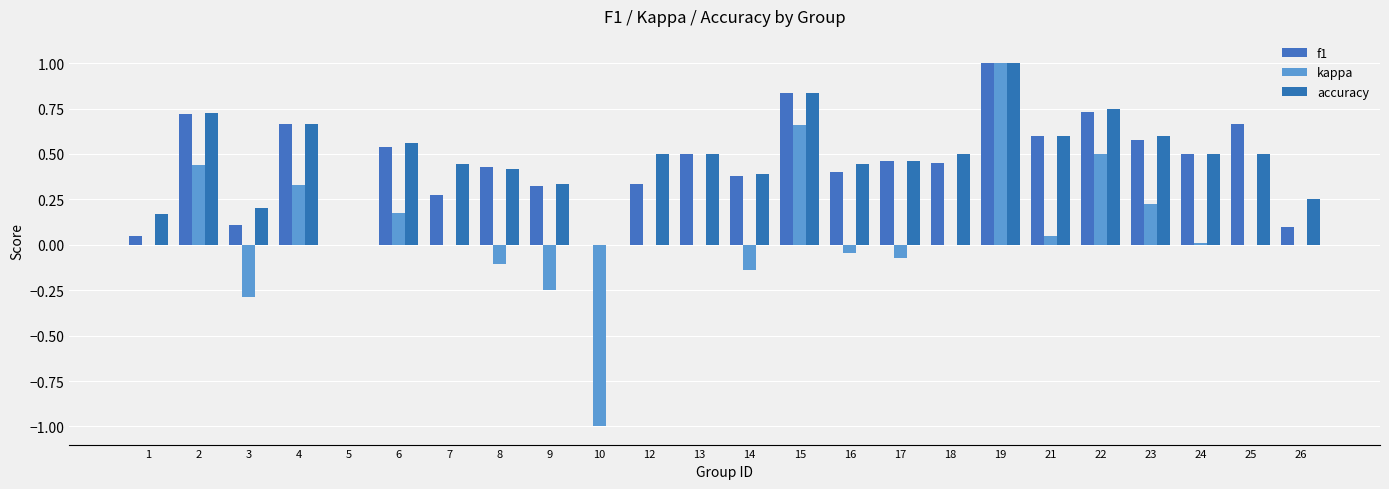

True or false: f1 has a value of 0.3 at 7.

True